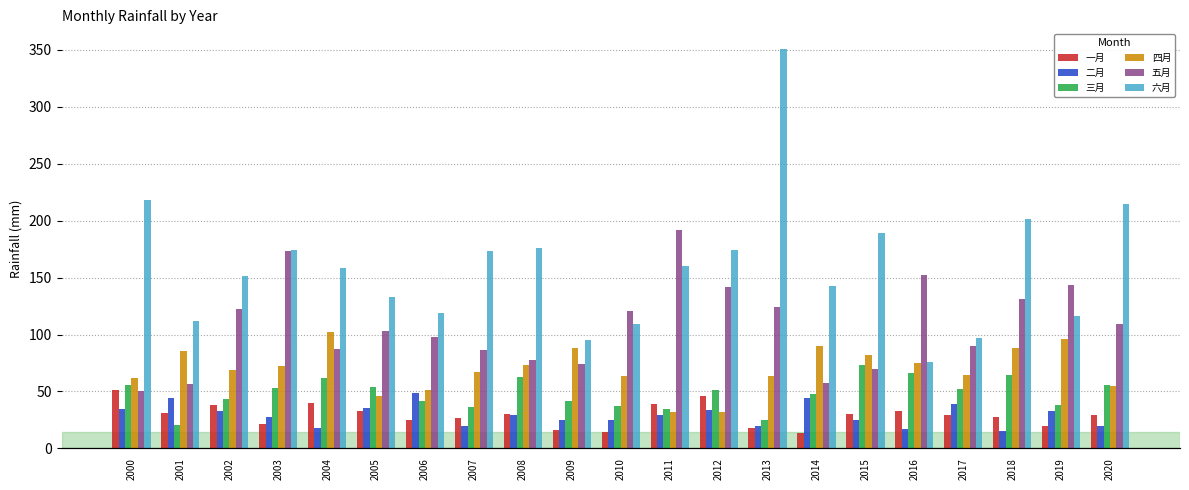

Rank the series at 2001 from highest to lowest value.

六月, 四月, 五月, 二月, 一月, 三月